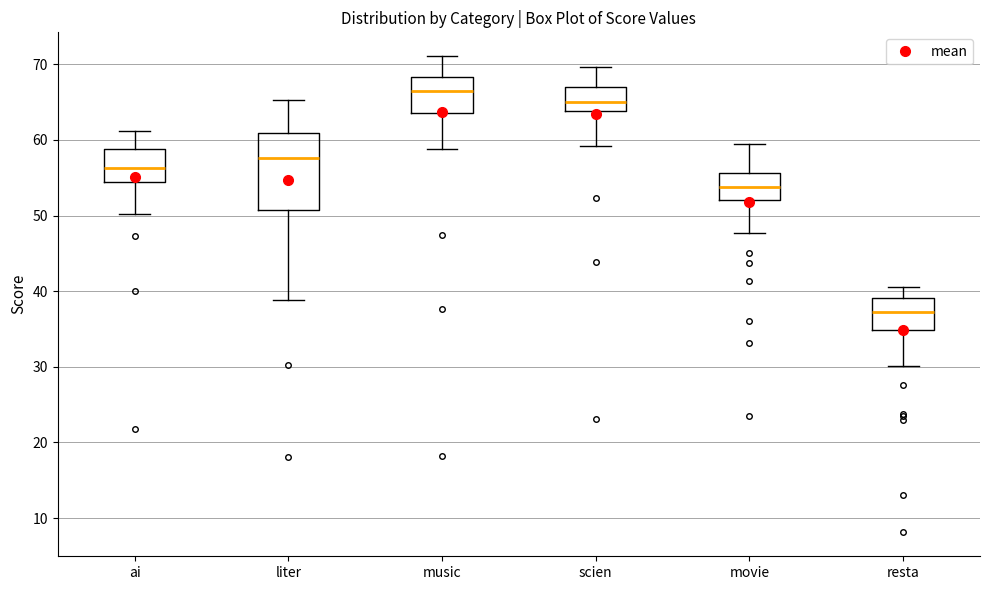

Which box's median line is the lowest?

resta